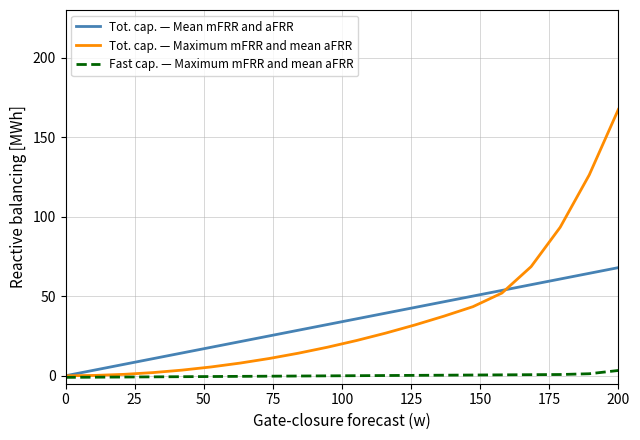

Which series has the largest range (max minus min)?

Tot. cap. — Maximum mFRR and mean aFRR